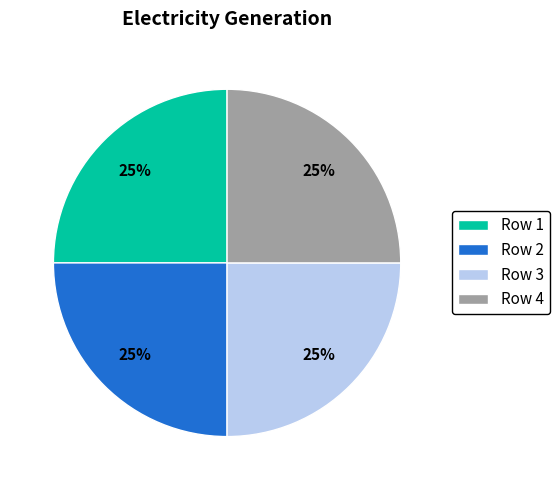

Is there a majority slice in this chart?

No